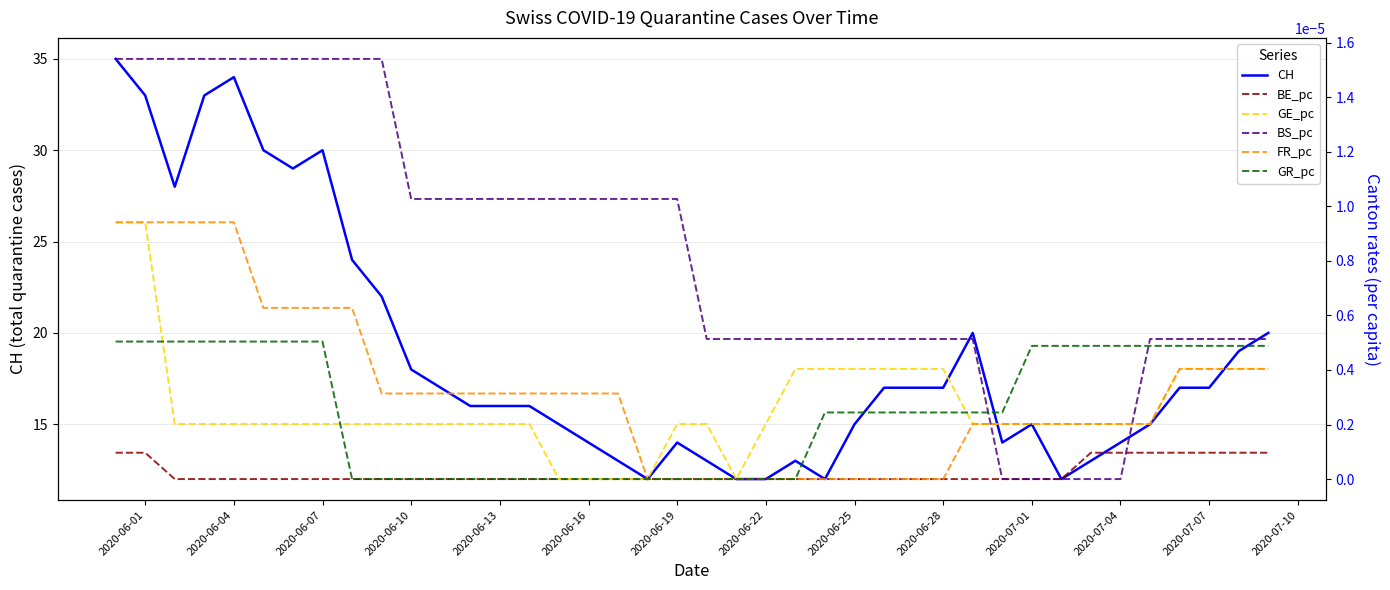

Which series has the largest range (max minus min)?

CH